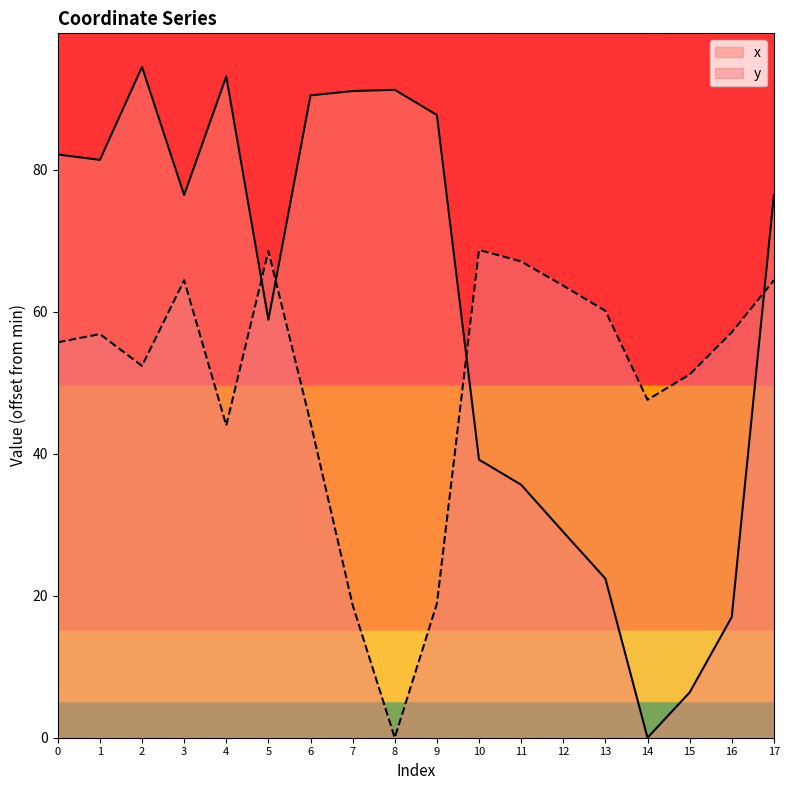

Count the number of data series in this chart.

2